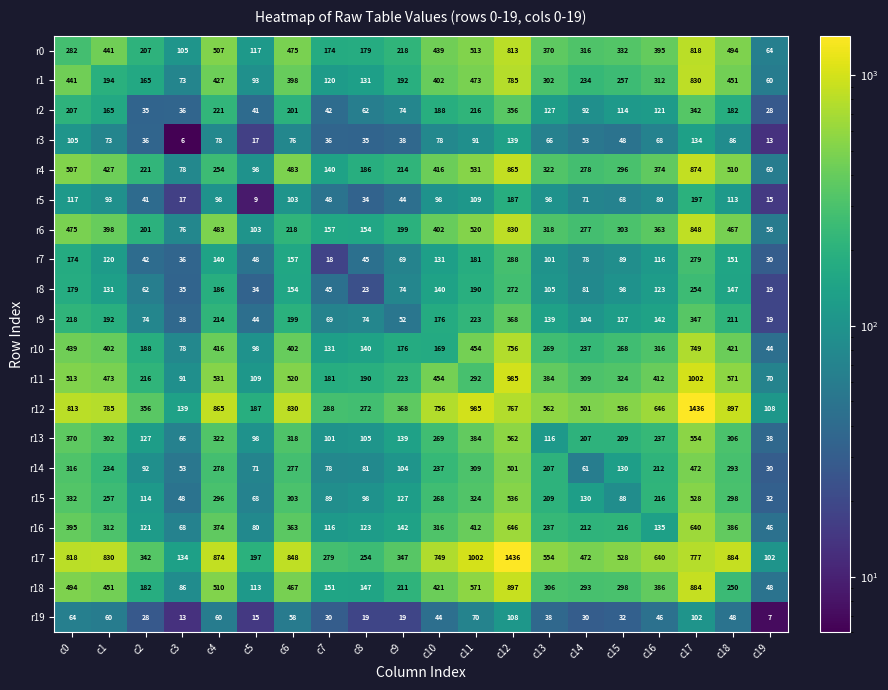

What is the total value across all series at c0?

7259